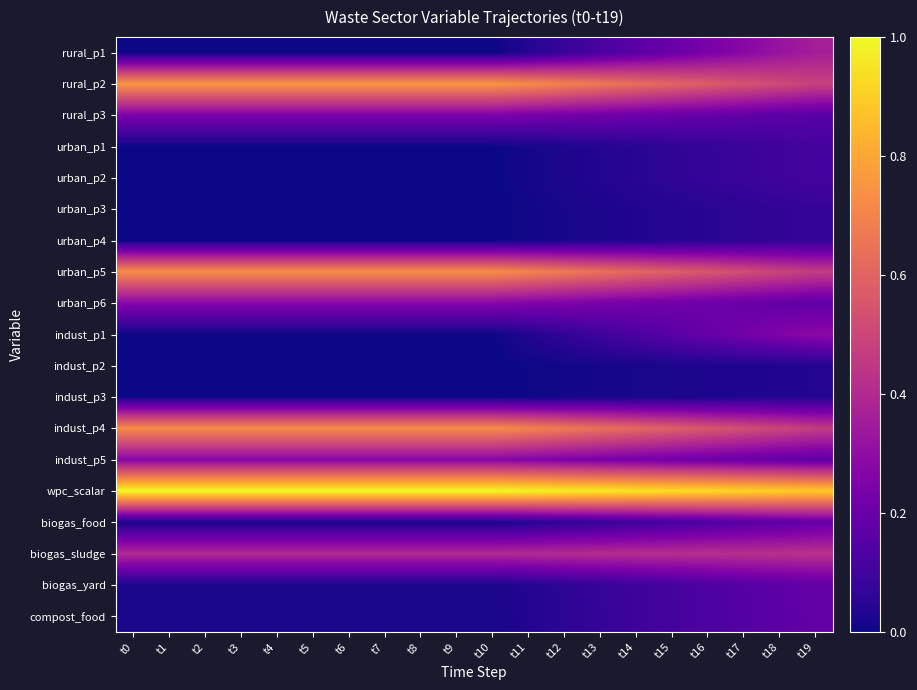

Rank the series by their maximum value, from highest to lowest.

wpc_scalar, rural_p2, urban_p5, indust_p4, biogas_sludge, rural_p1, indust_p1, urban_p6, indust_p5, rural_p3, biogas_food, biogas_yard, compost_food, urban_p1, urban_p2, urban_p3, urban_p4, indust_p2, indust_p3